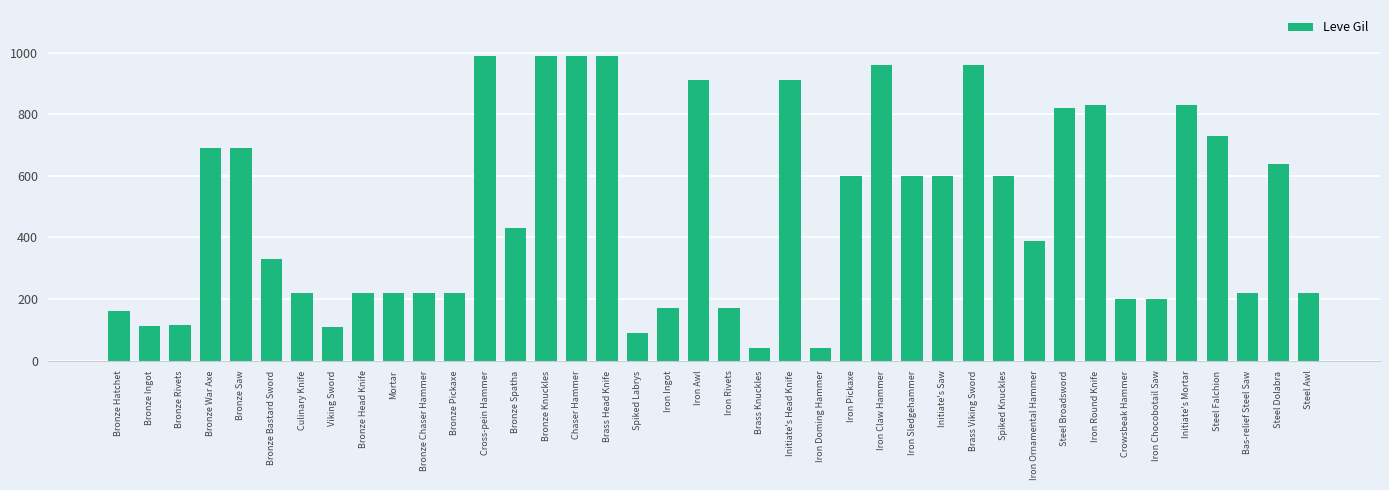

What is the sum of the values at Bronze Chaser Hammer and Chaser Hammer?

1210